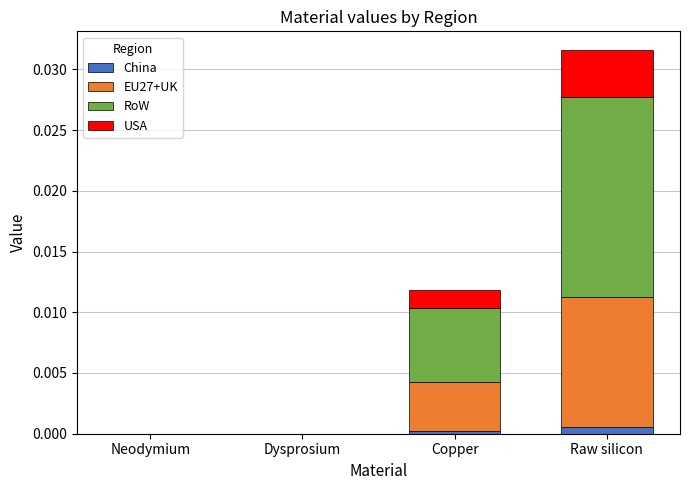

Is it true that China equals 0.0 at Copper?

True